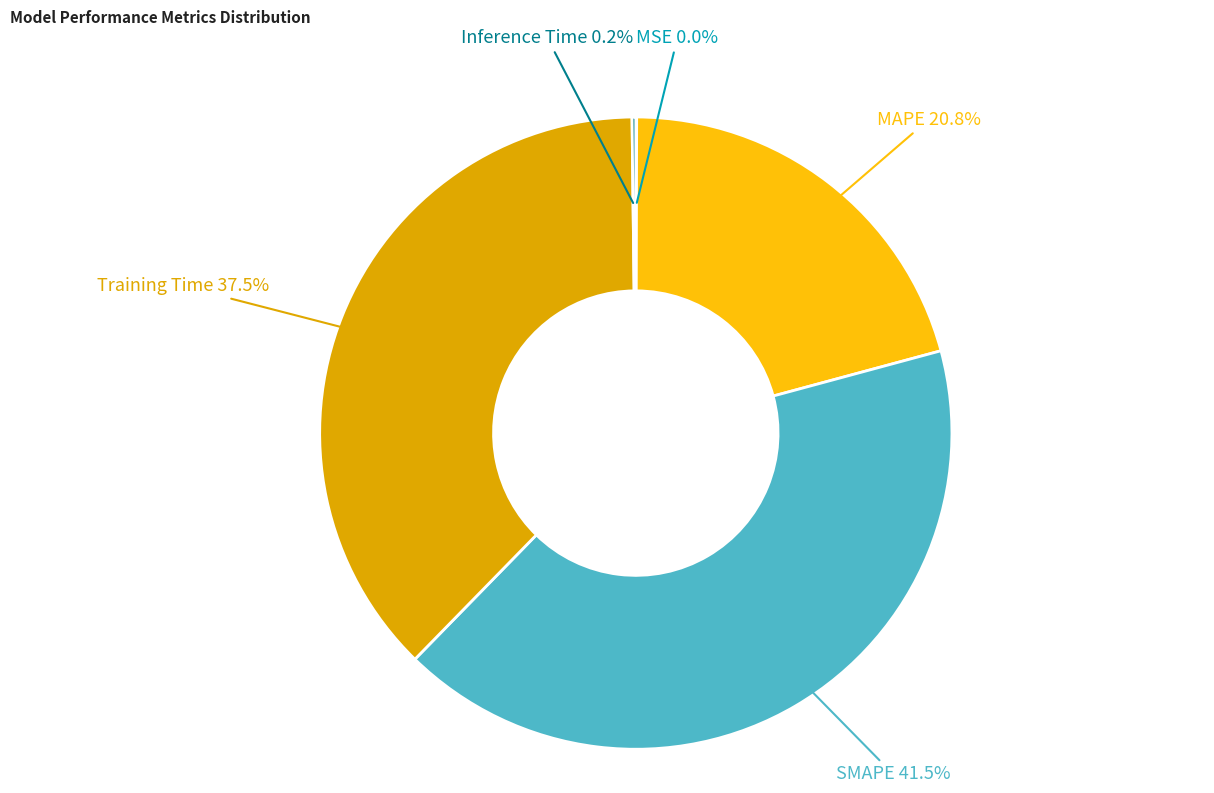

Does any single category account for the majority?

No